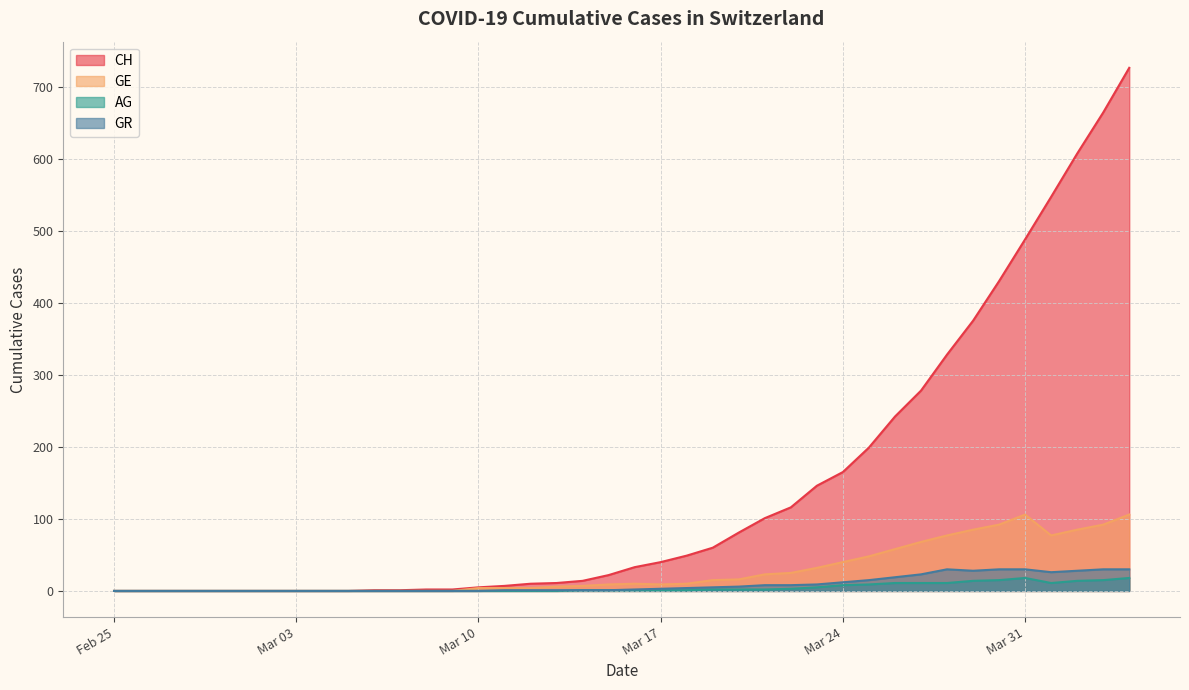

True or false: GE has more than 0 points higher than both neighbors.

True